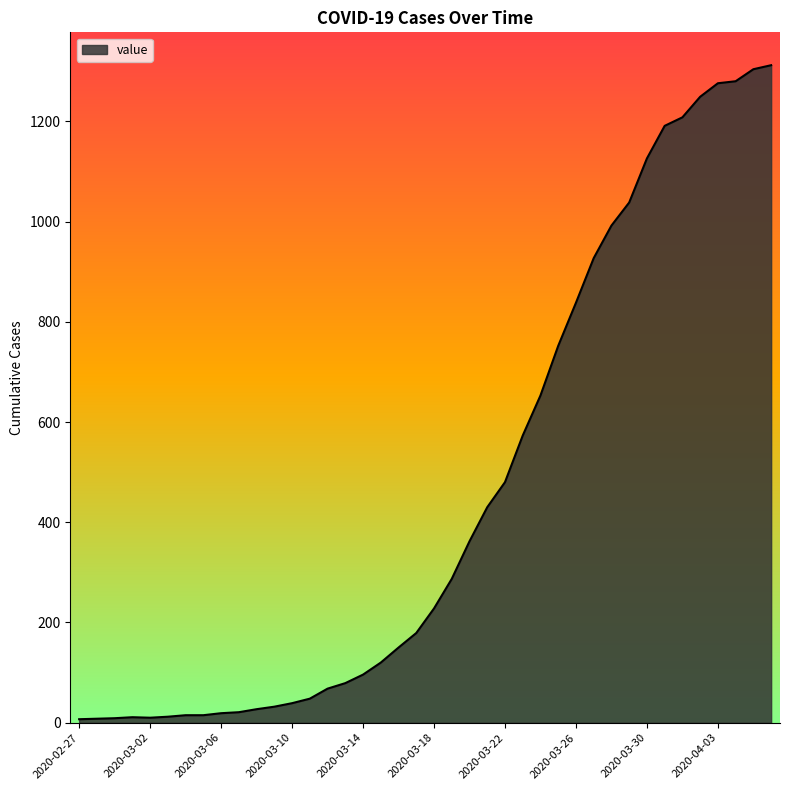

What is the difference between the maximum and minimum values?

1305